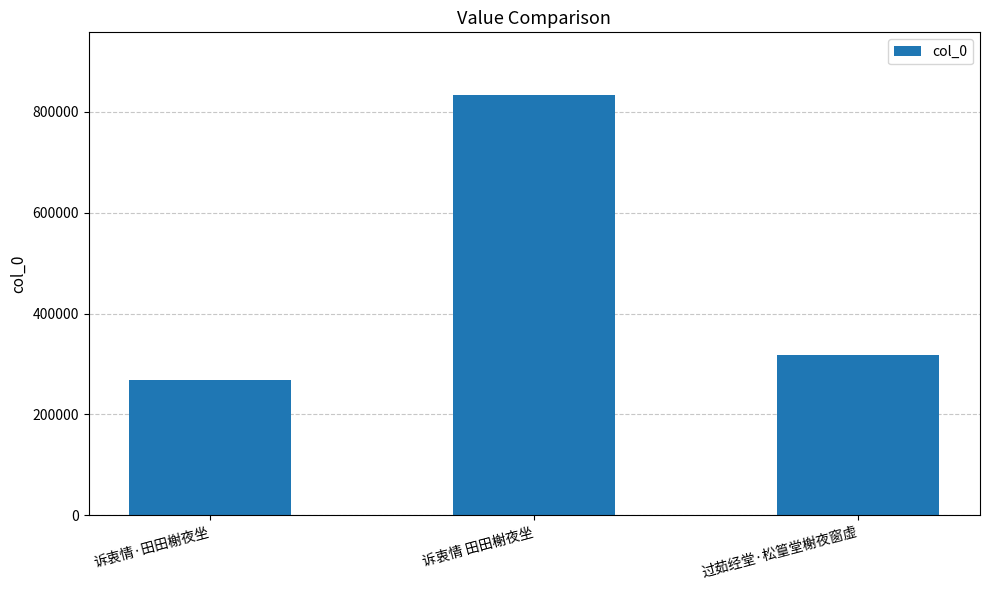

The chart shows a value of 120276 at 过茹经堂·松篁堂榭夜窗虚. True or false?

False